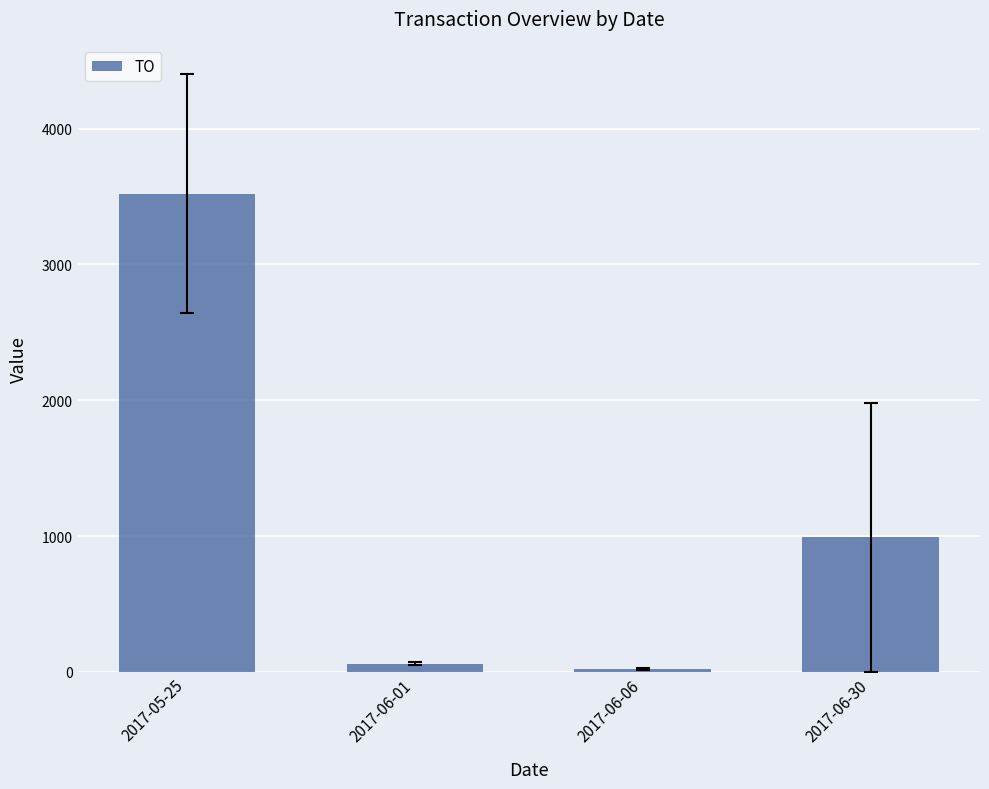

The chart shows a value of 990 at 2017-06-30. True or false?

True